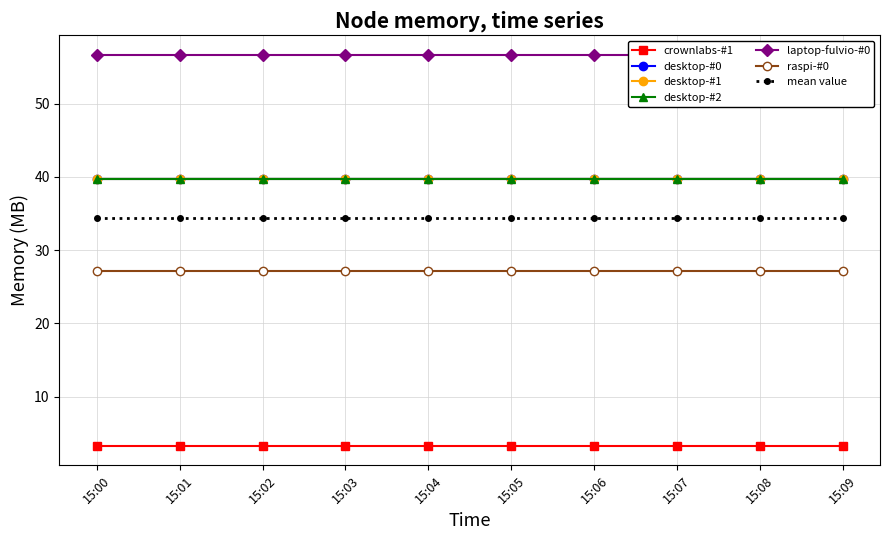

What is the difference between the highest and lowest values at 15:02?

53.4